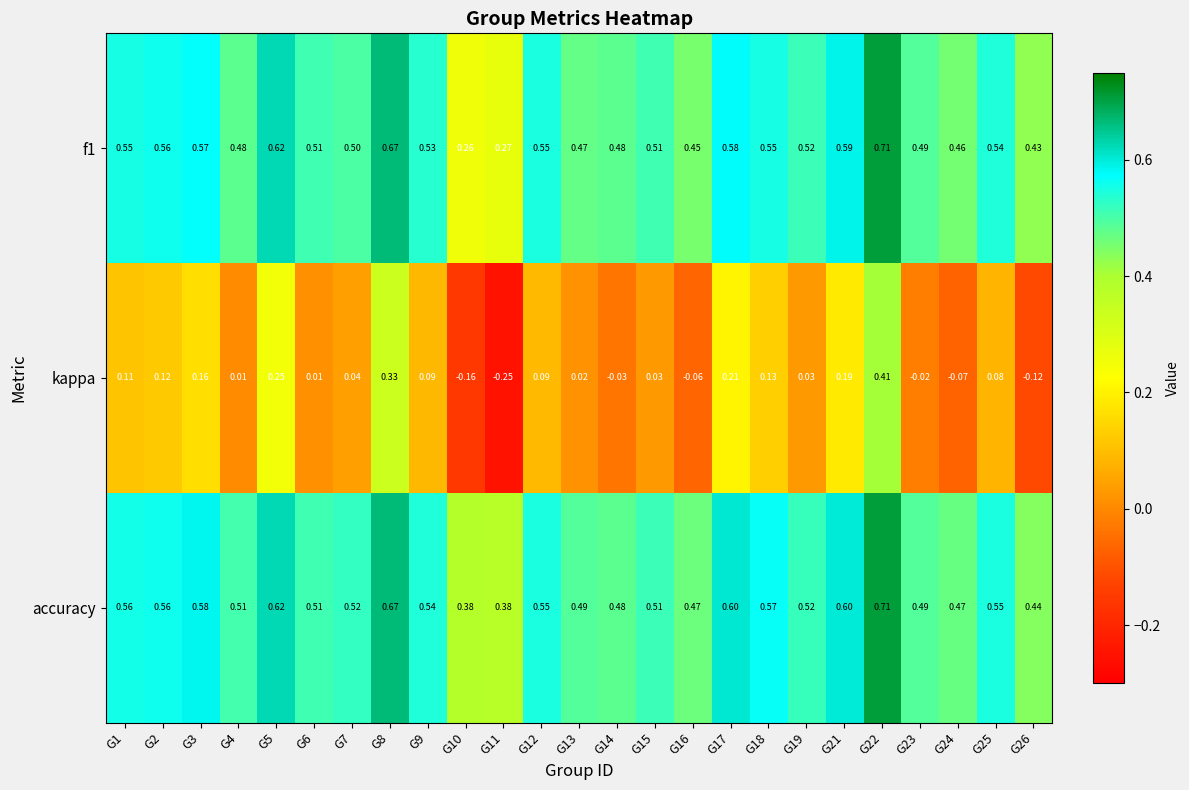

Which series has the largest range (max minus min)?

kappa